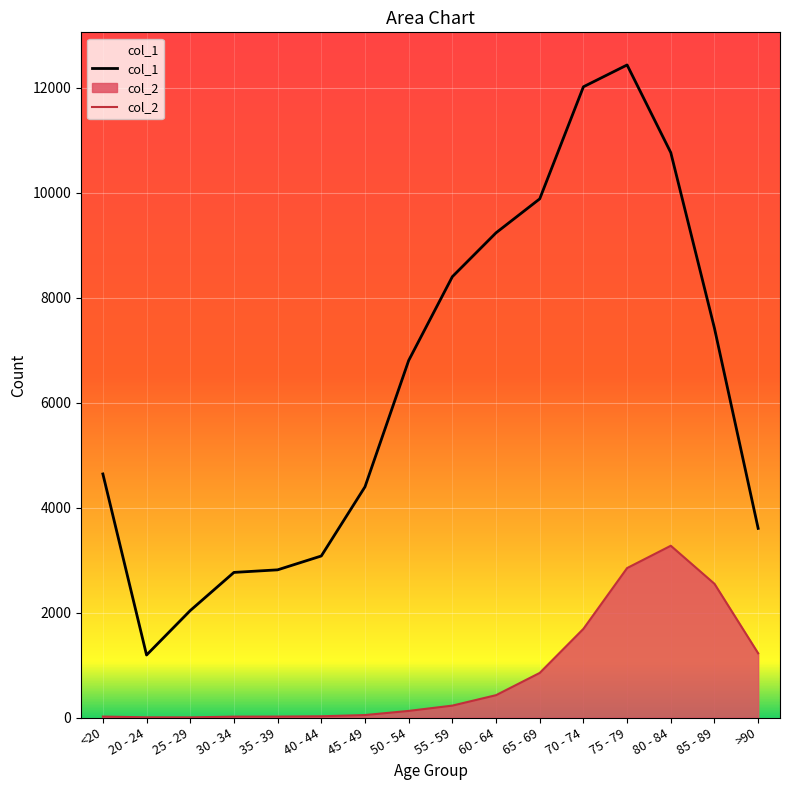

True or false: col_1 has a value of 3462 at 25 - 29.

False